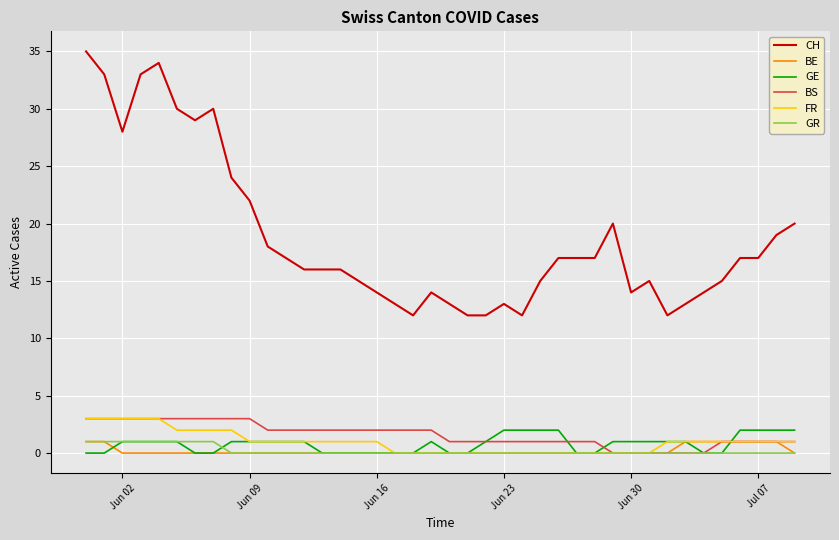

True or false: CH has more than 2 interior local peaks.

True